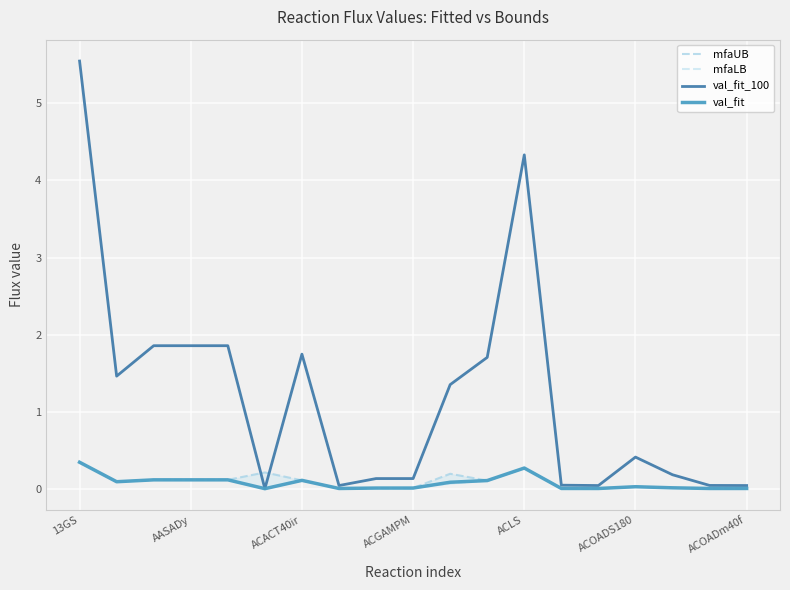

What is the label of the 3rd point from the right?

16